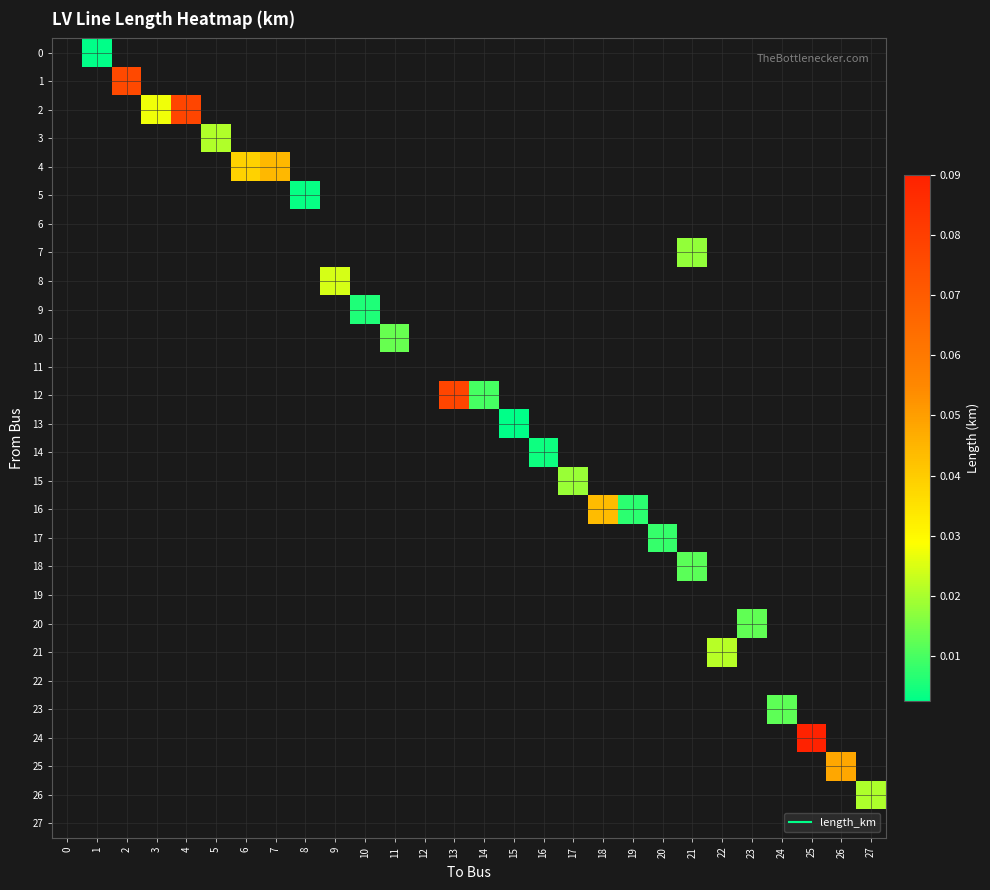

How many distinct data groups are displayed?

28